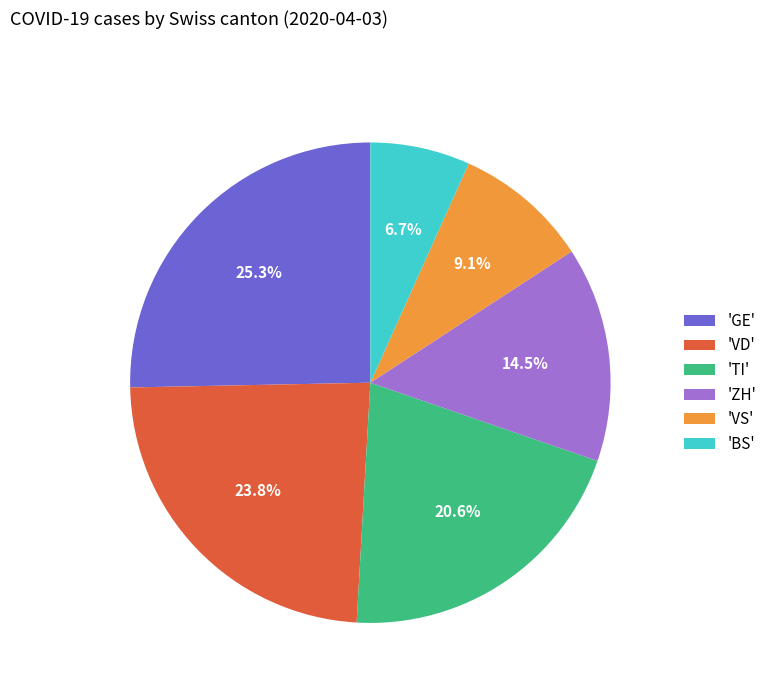

How many segments does this pie chart have?

6